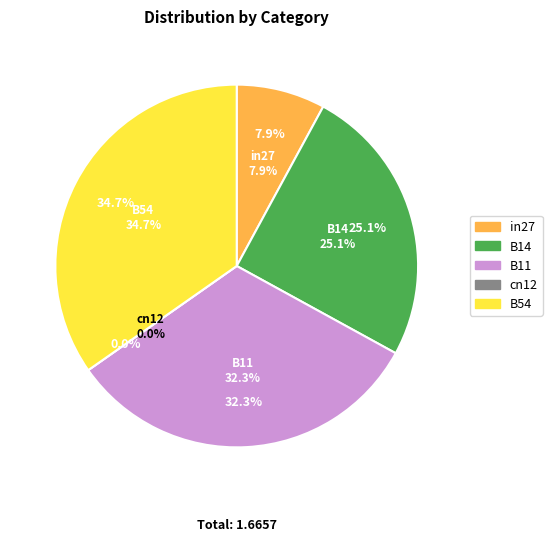

Rank the categories by value from highest to lowest.

B54, B11, B14, in27, cn12